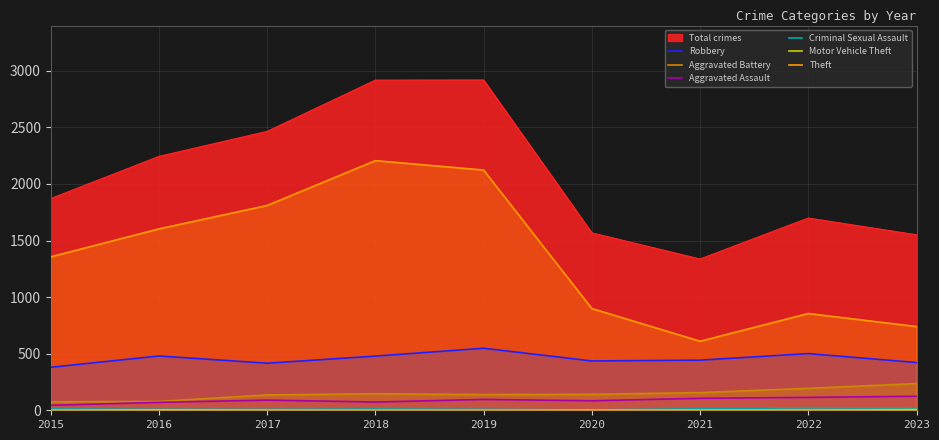

Which category has the lowest value across all series?

2015